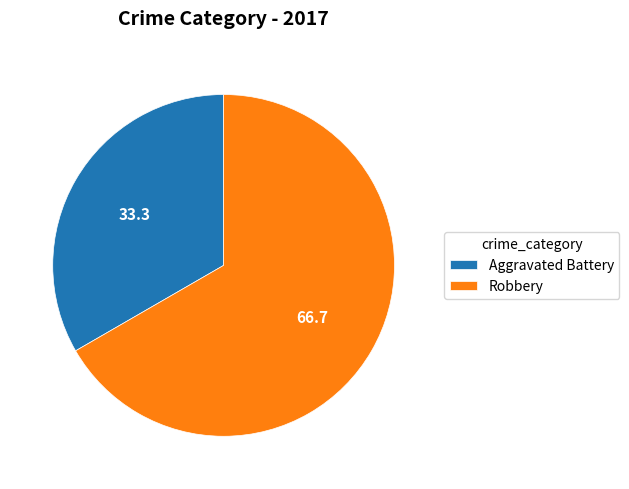

Count the number of slices in the pie.

2